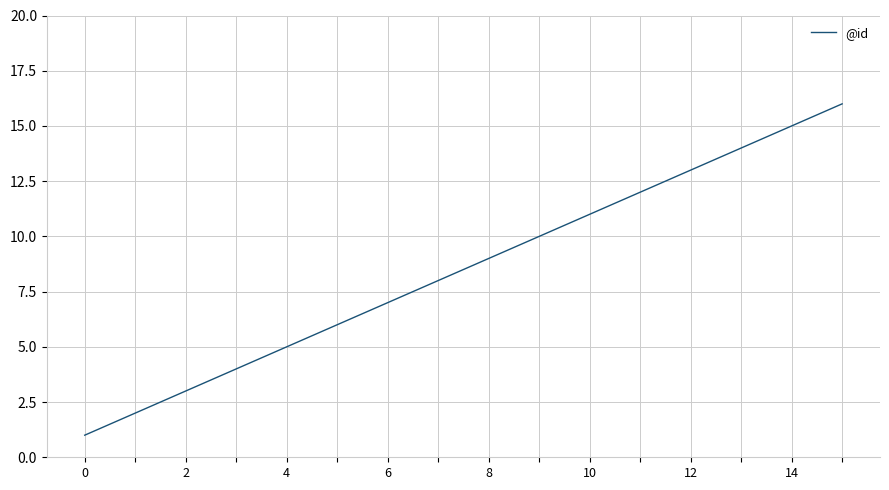

What is the difference between the maximum and minimum values?

15